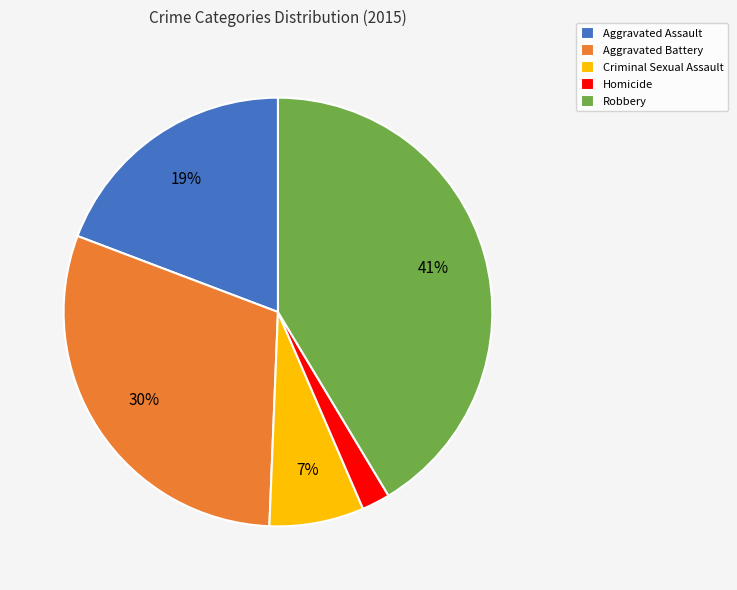

Count the number of slices in the pie.

5